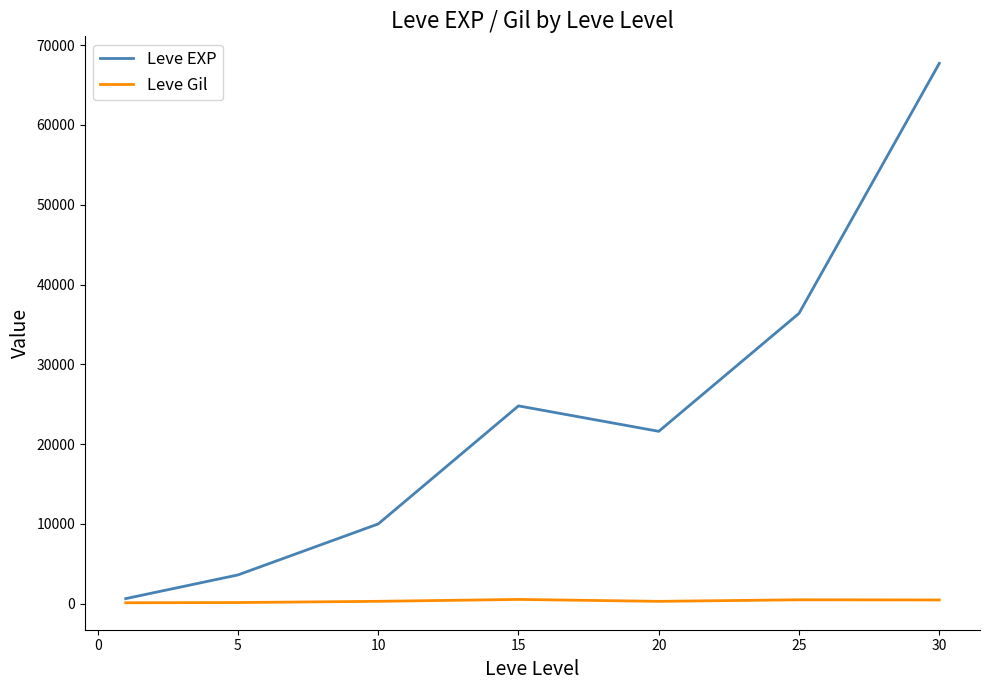

List the series in order of their peak value, lowest first.

Leve Gil, Leve EXP